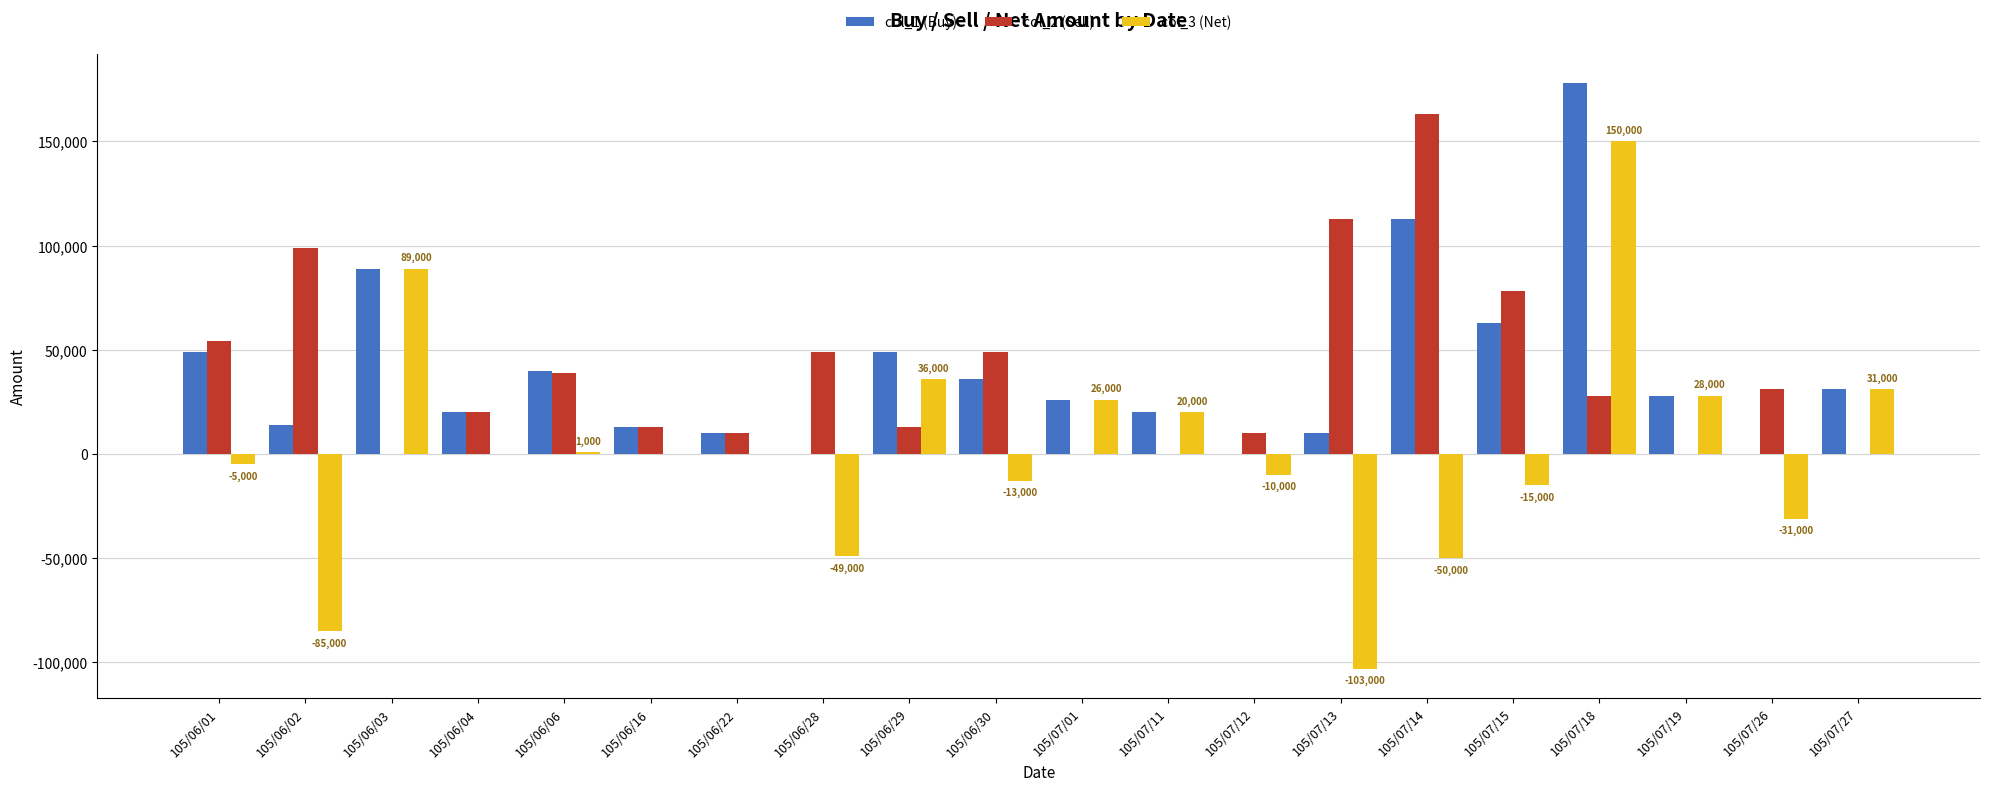

Does the chart contain stacked bars?

No